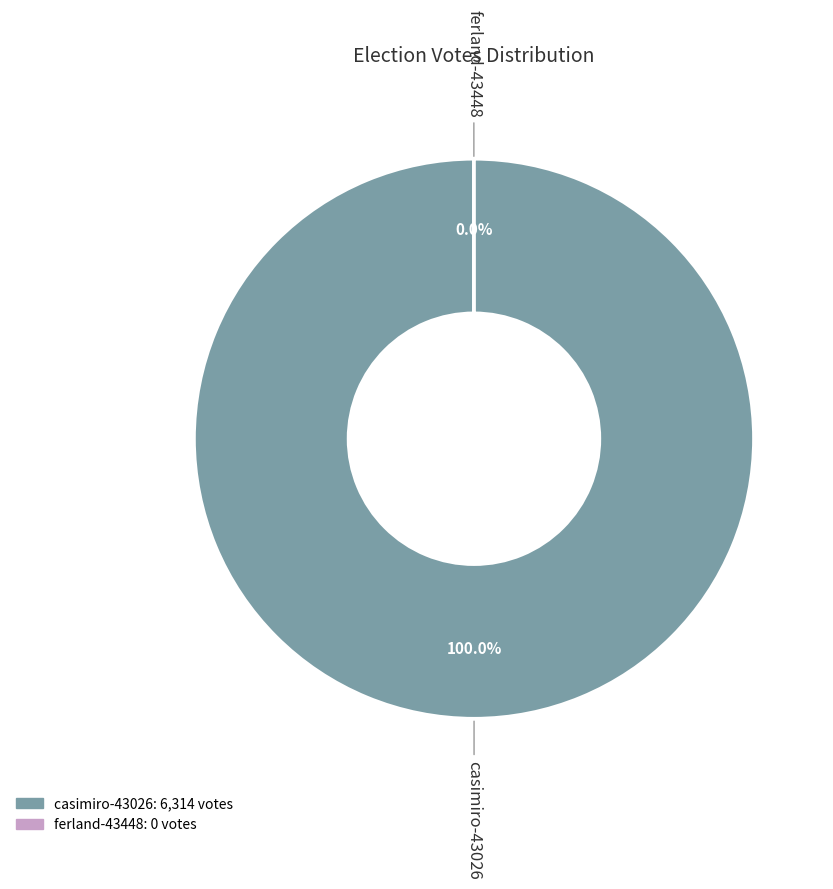

What percentage is the casimiro-43026 slice, to the nearest percent?

100%